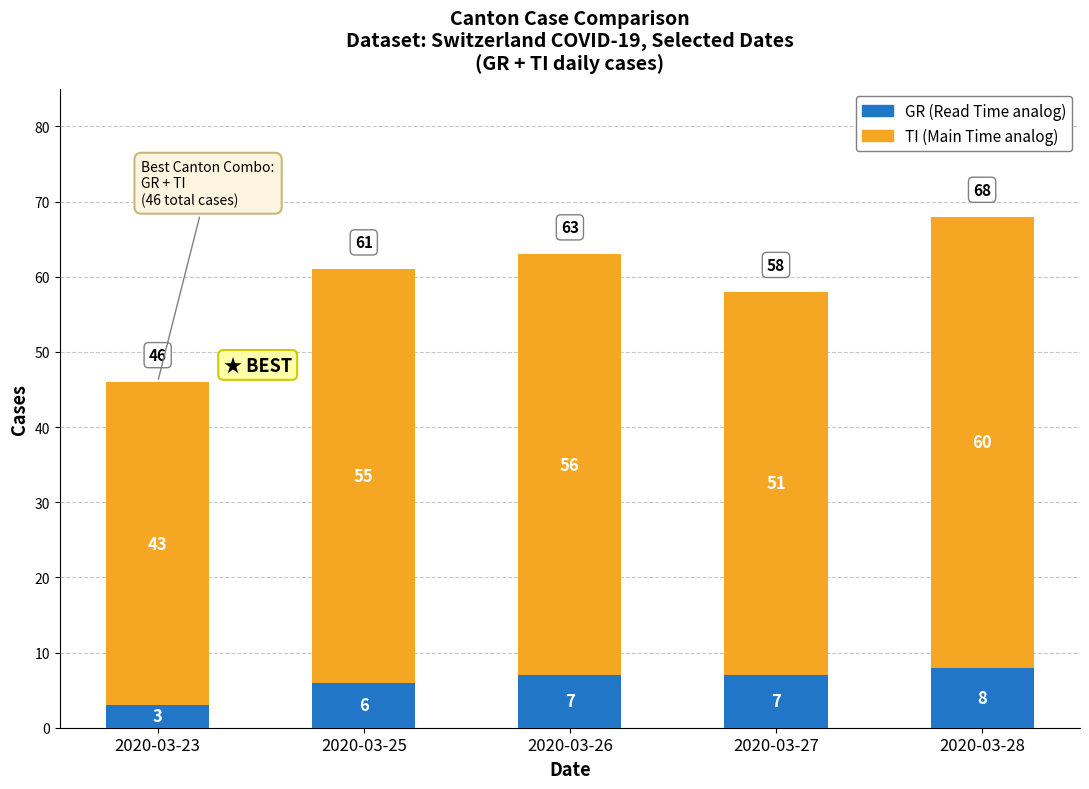

At which category is the sum across all series the highest?

2020-03-28